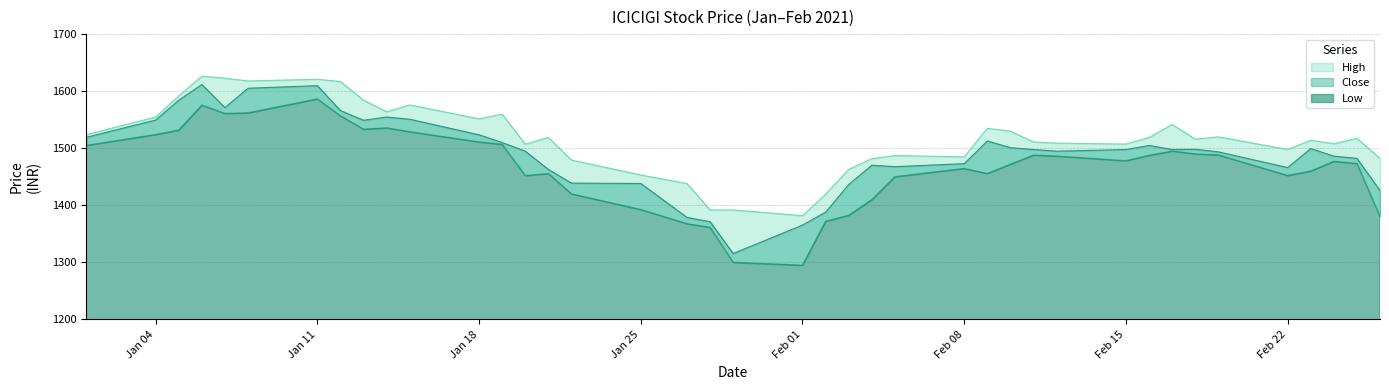

How many values in the High series exceed 1517?

20